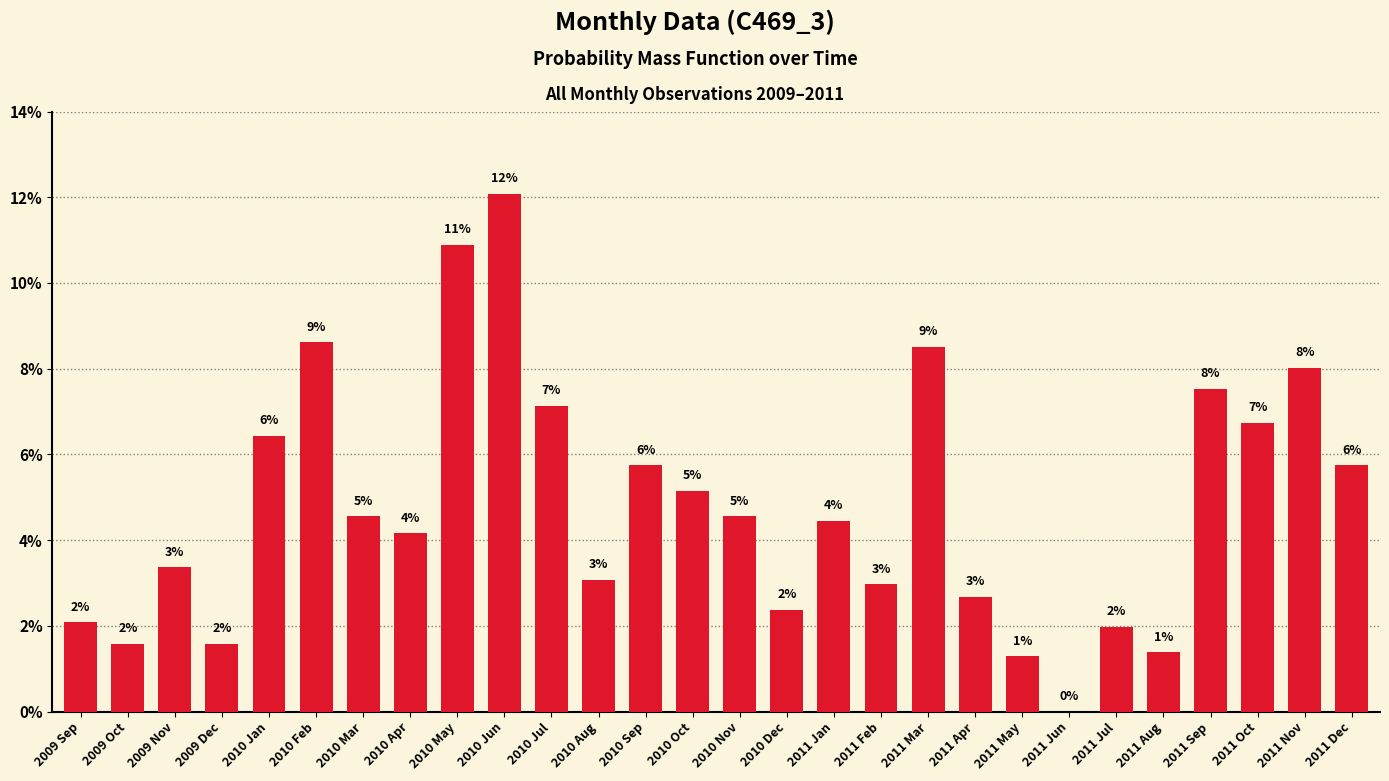

Are the bars horizontal?

No